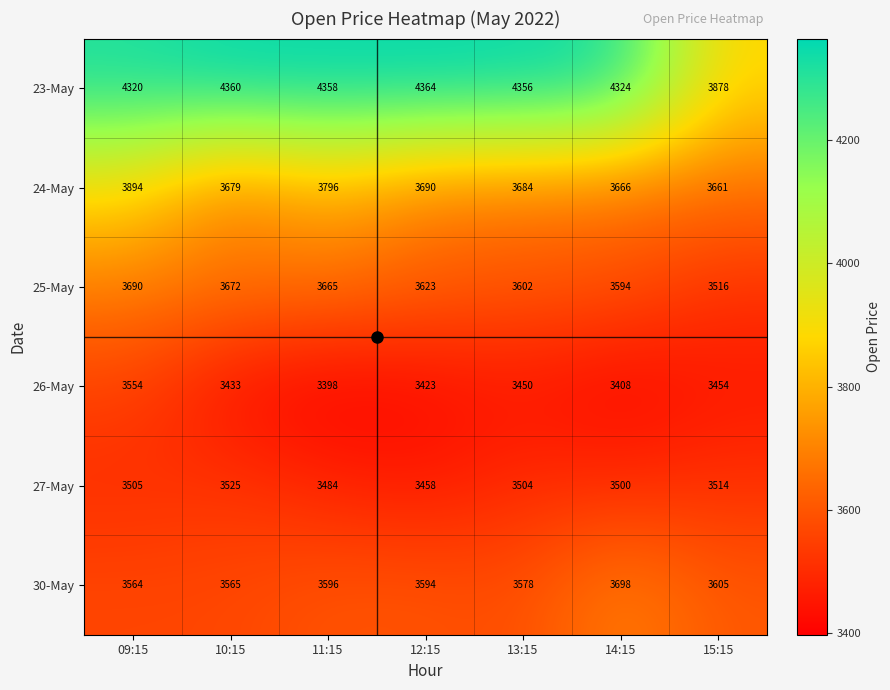

What is the difference between the maximum and minimum values in the 25-May series?

174